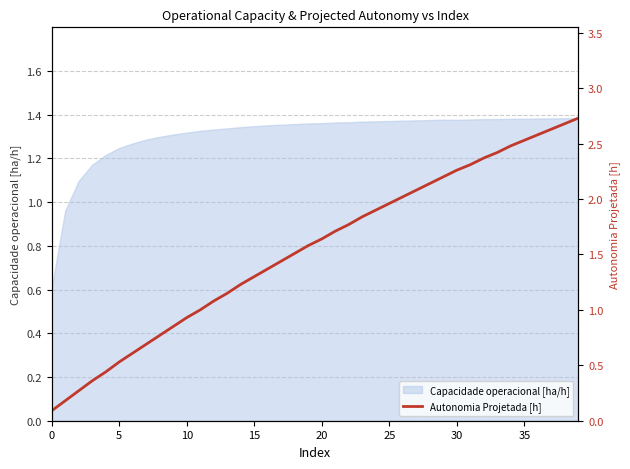

What is the sum of all values?

61.6